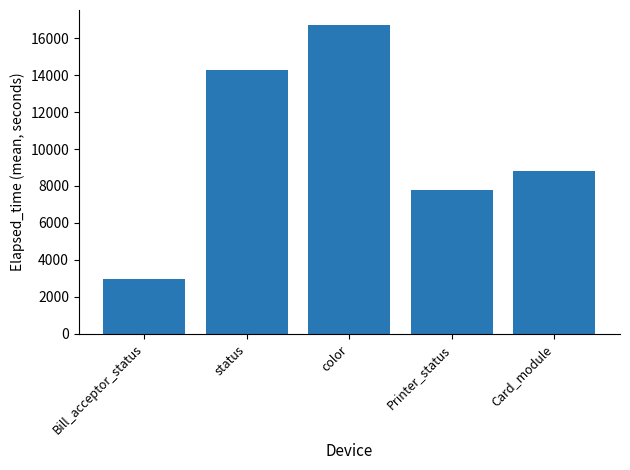

Which category has the lowest value across all series?

Bill_acceptor_status